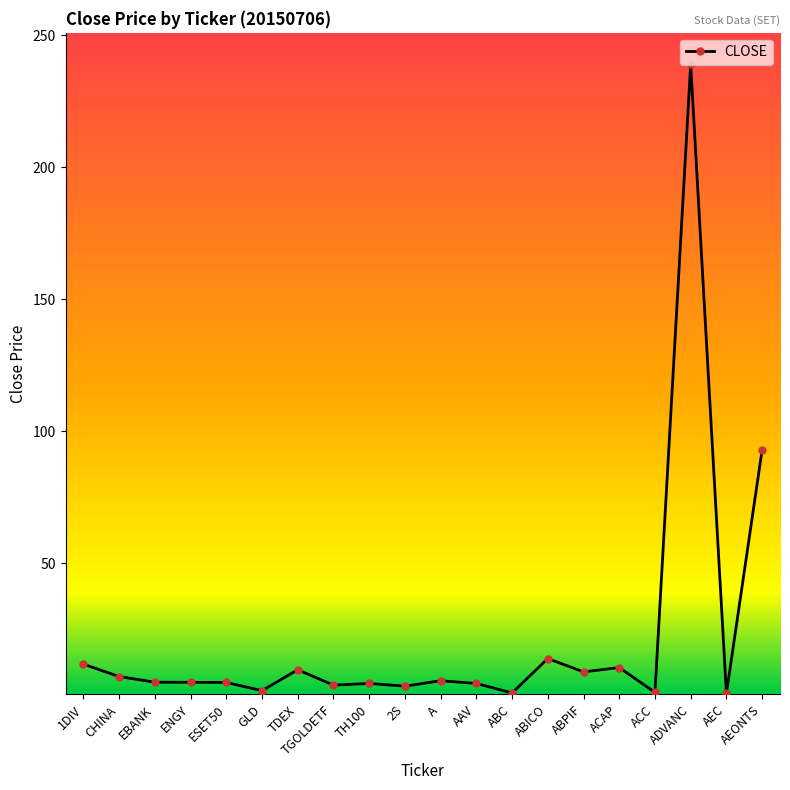

The chart shows a value of 7.1 at CHINA. True or false?

True